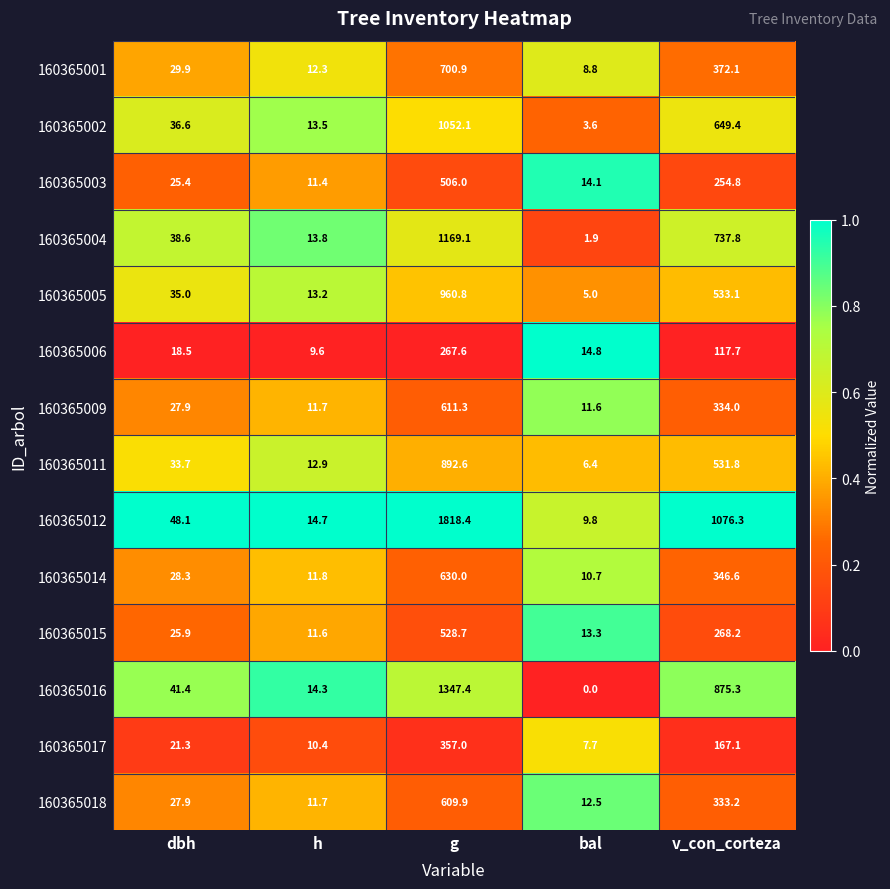

List the series in order of their peak value, lowest first.

160365006, 160365017, 160365003, 160365015, 160365018, 160365009, 160365014, 160365001, 160365011, 160365005, 160365002, 160365004, 160365016, 160365012